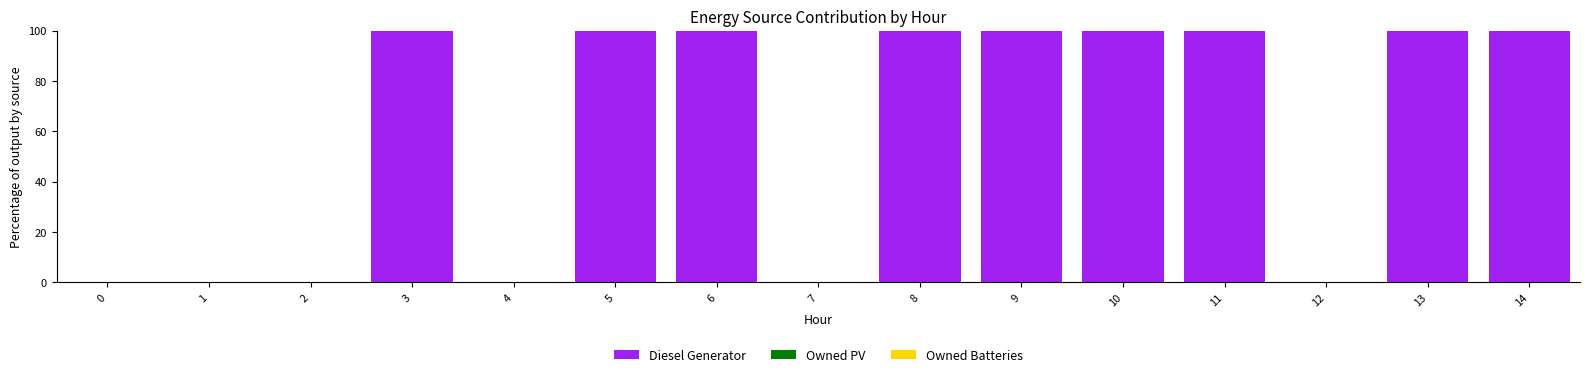

Between 4 and 11, which is larger?

11